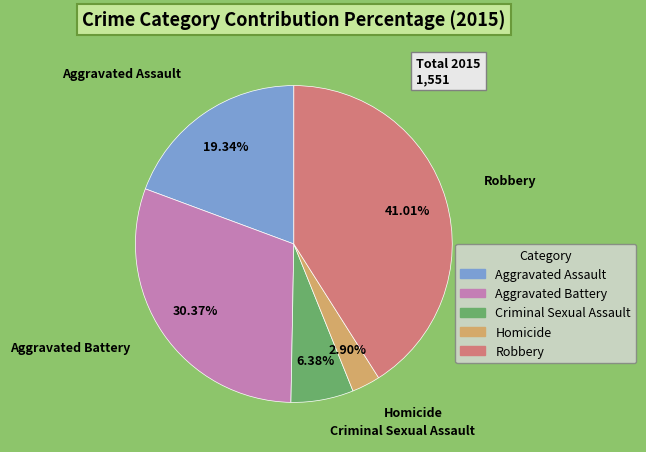

To the nearest percent, what is the difference between the largest and smallest slice percentages?

38%